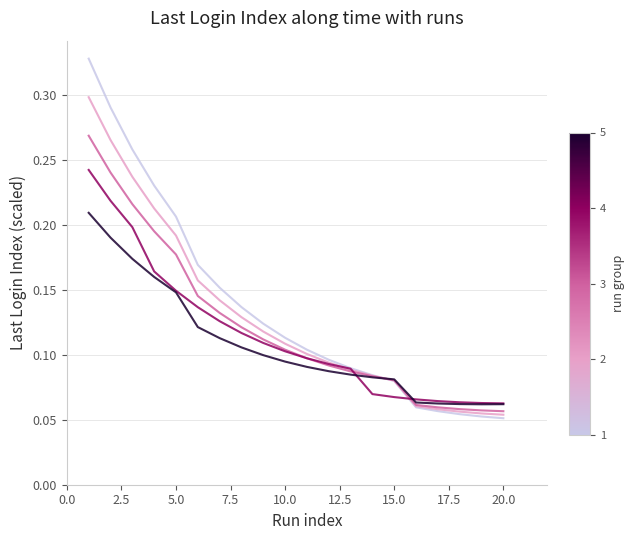

Does the chart have visible grid lines?

Yes